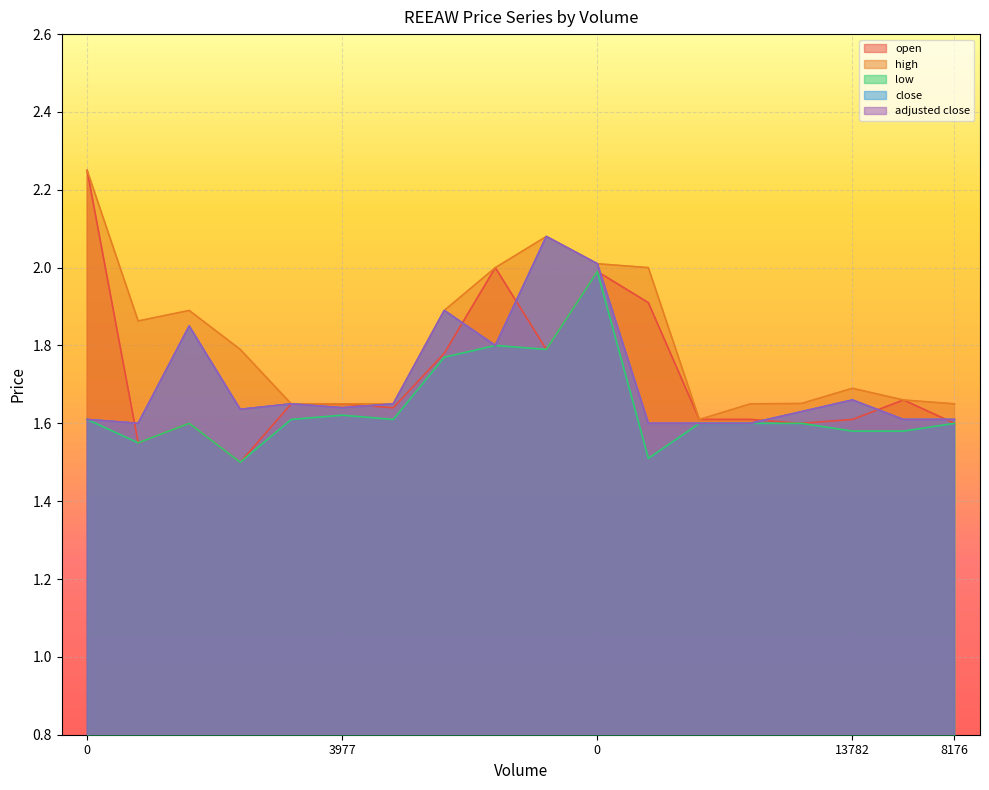

Reading left to right, transcribe all the data shown in this chart.

open: 2.2	1.6	1.6	1.5	1.6	1.6	1.6	1.8	2.0	1.8	2.0	1.9	1.6	1.6	1.6	1.6	1.7	1.6
high: 2.2	1.9	1.9	1.8	1.6	1.6	1.6	1.9	2.0	2.1	2.0	2.0	1.6	1.6	1.7	1.7	1.7	1.6
low: 1.6	1.6	1.6	1.5	1.6	1.6	1.6	1.8	1.8	1.8	2.0	1.5	1.6	1.6	1.6	1.6	1.6	1.6
close: 1.6	1.6	1.9	1.6	1.6	1.6	1.6	1.9	1.8	2.1	2.0	1.6	1.6	1.6	1.6	1.7	1.6	1.6
adjusted close: 1.6	1.6	1.9	1.6	1.6	1.6	1.6	1.9	1.8	2.1	2.0	1.6	1.6	1.6	1.6	1.7	1.6	1.6